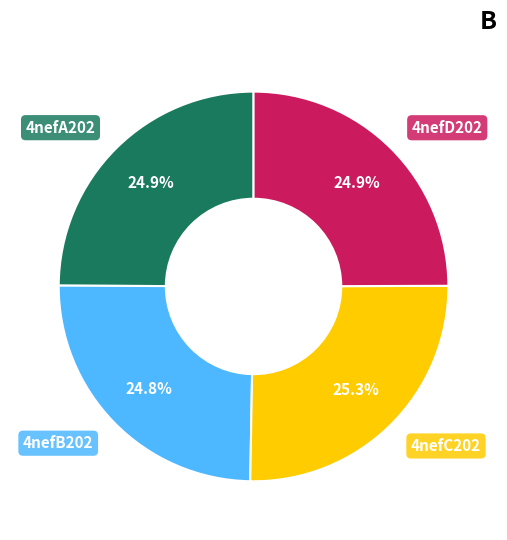

Does any single category account for the majority?

No